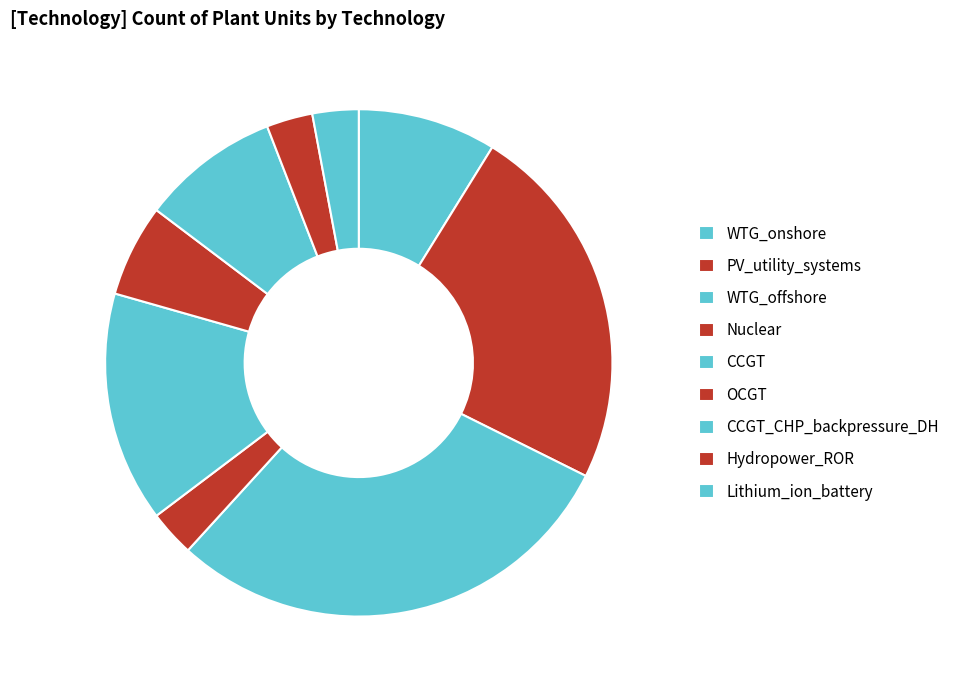

What percentage is the Lithium_ion_battery slice, to the nearest percent?

3%